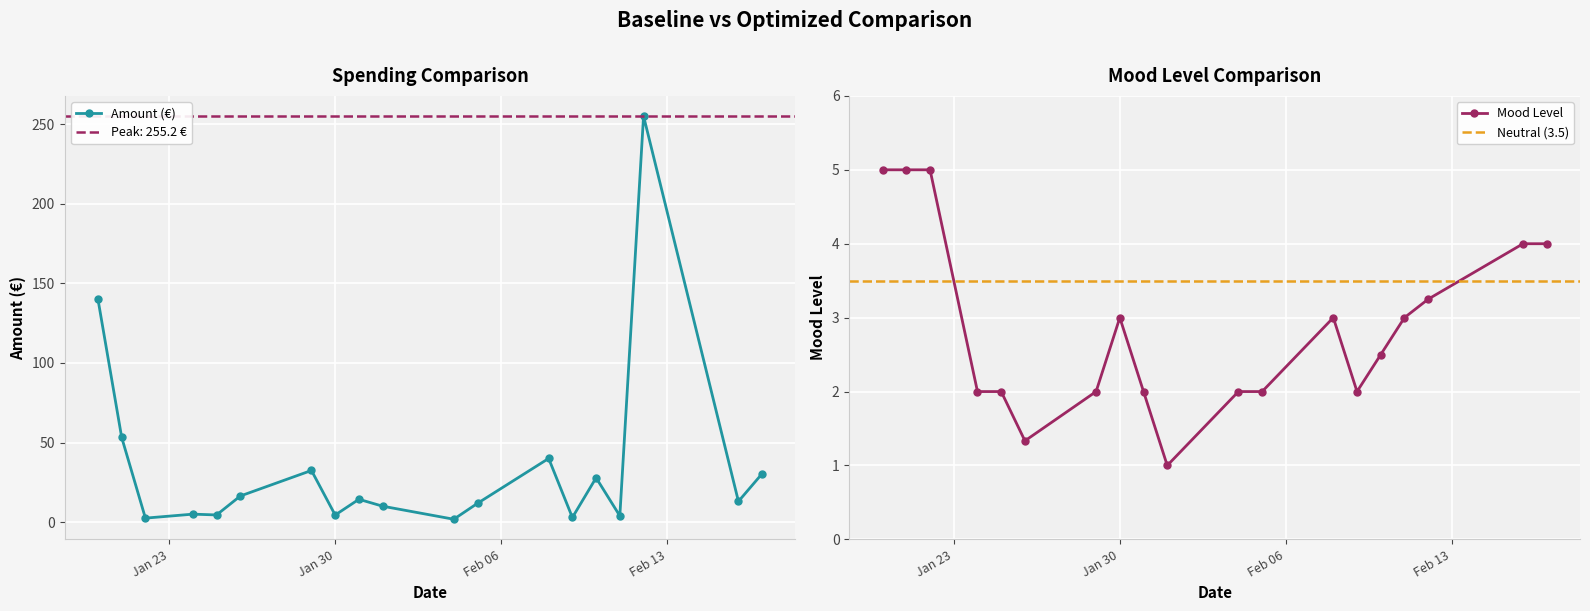

How many interior local peaks does the moodLevel series have?

2